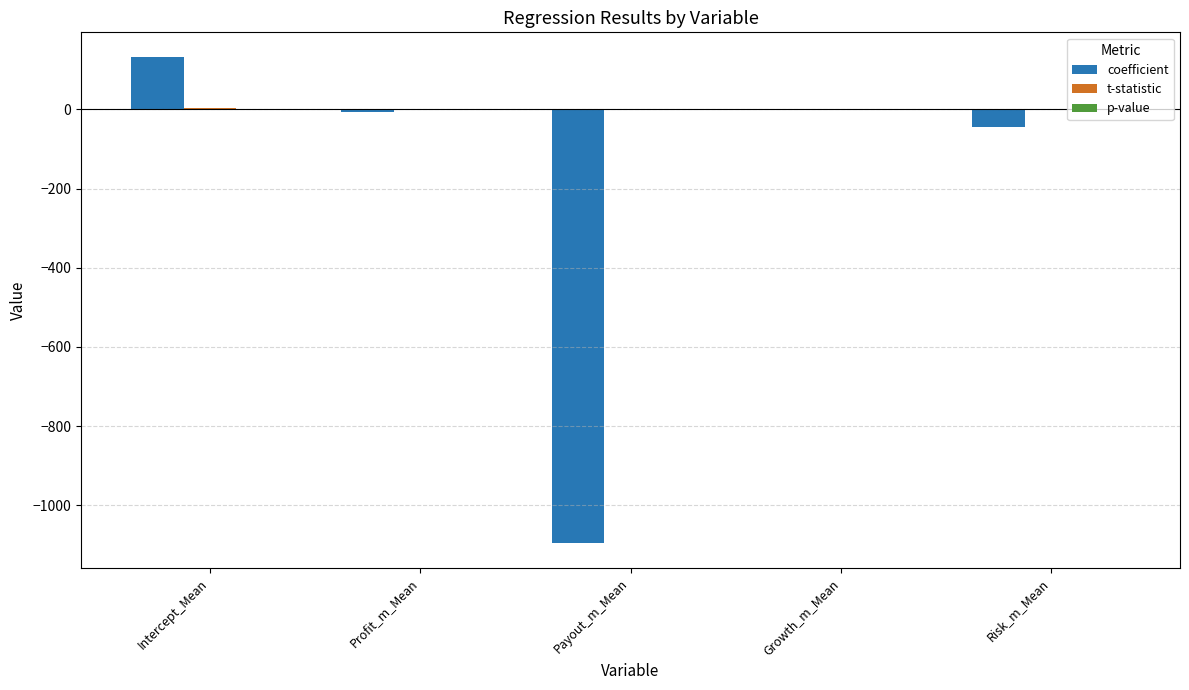

At which category is the sum across all series the highest?

Intercept_Mean